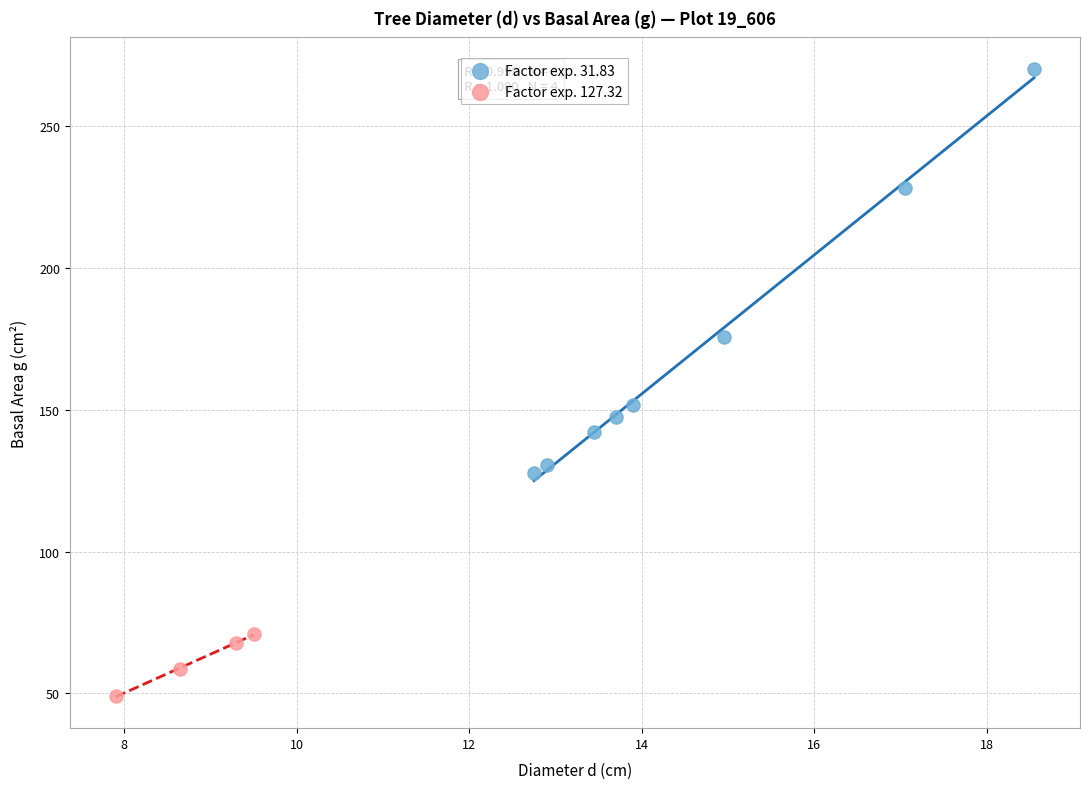

Which series has the widest spread of Y values?

Factor exp. 31.83